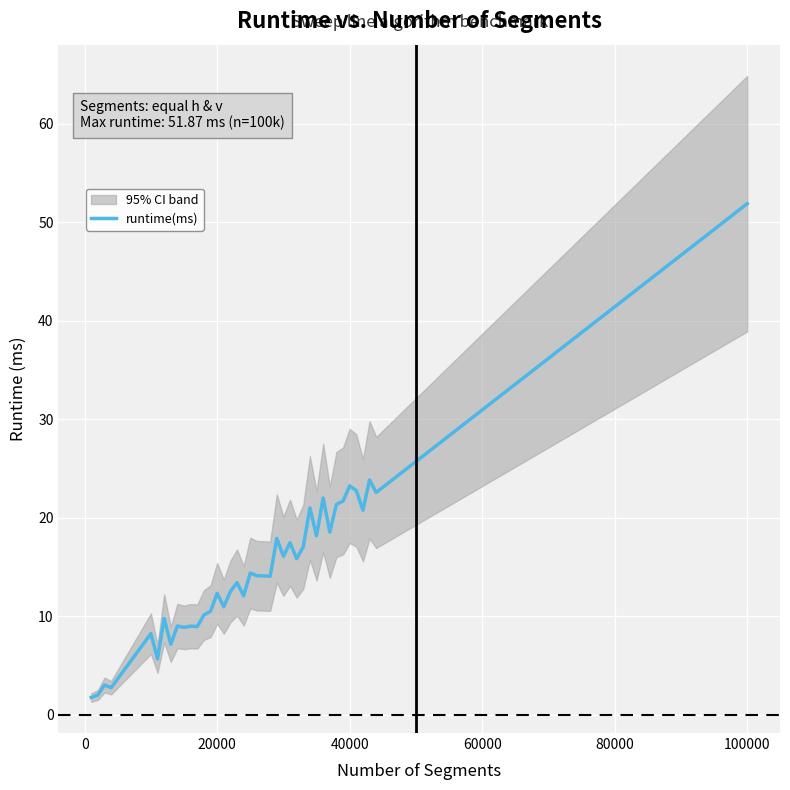

How many series are shown in this chart?

1